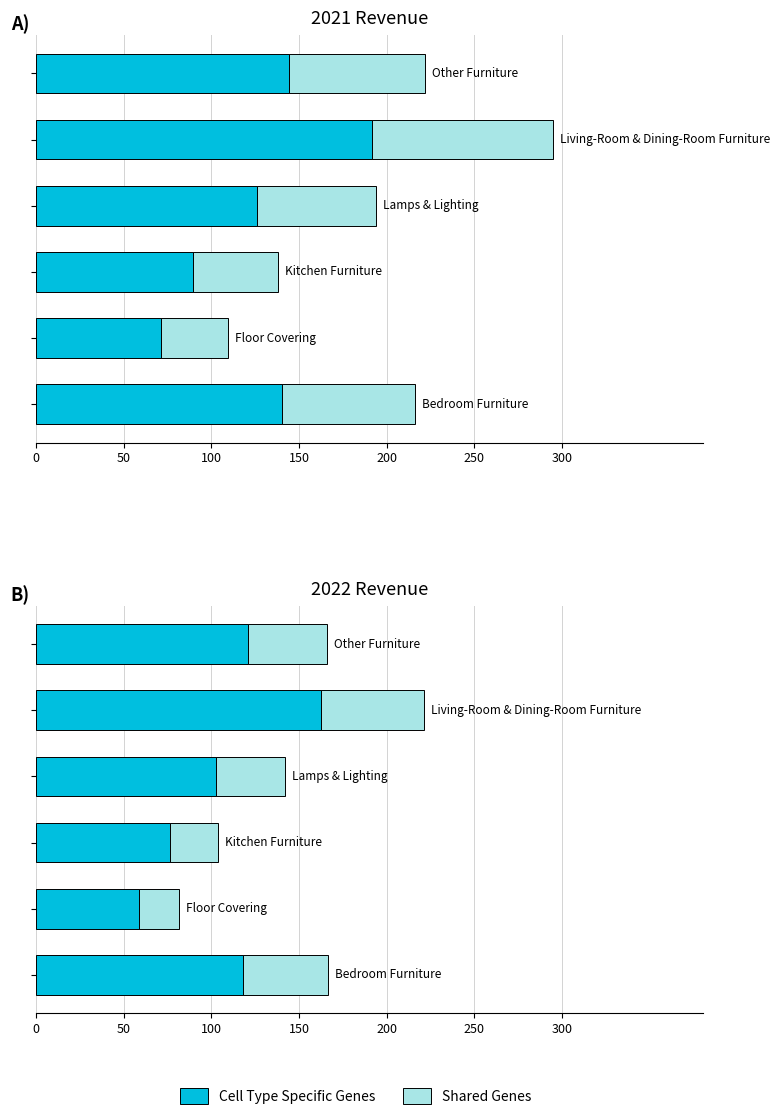

What is the difference between the maximum and minimum values in the Cell Type Specific Genes series?

103.5